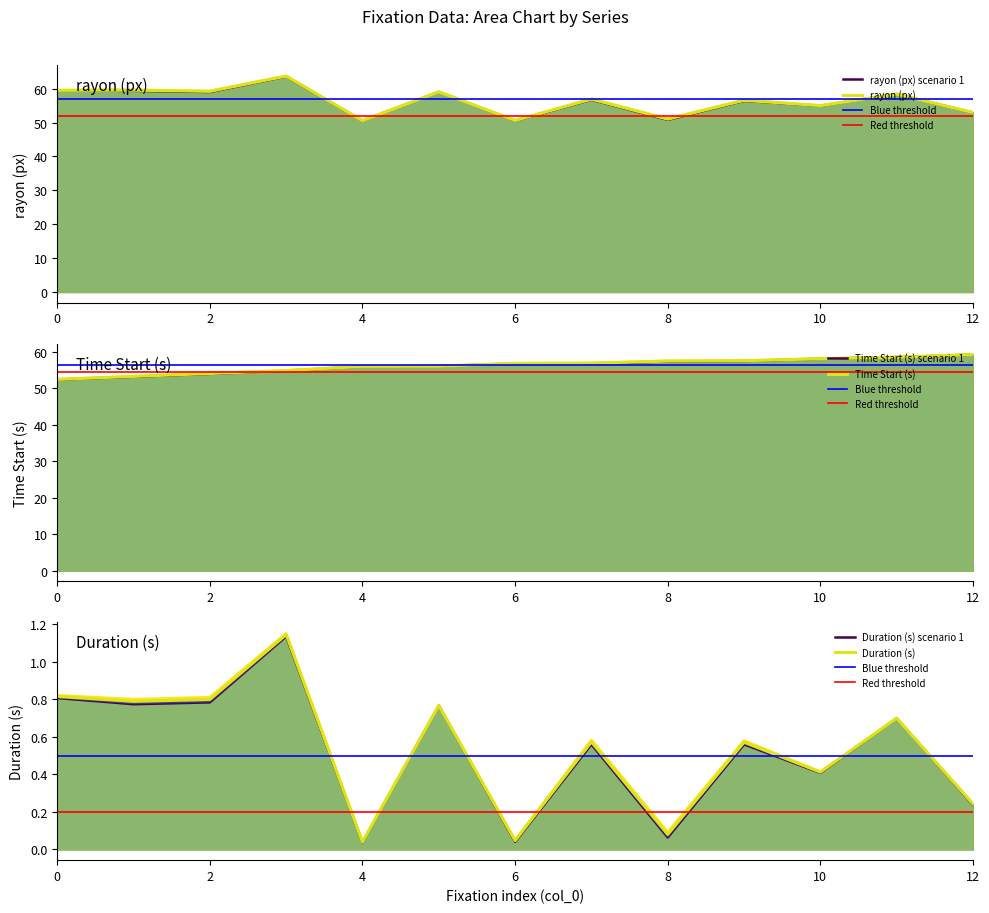

True or false: Duration (s) and Time Start (s) cross at least once.

False